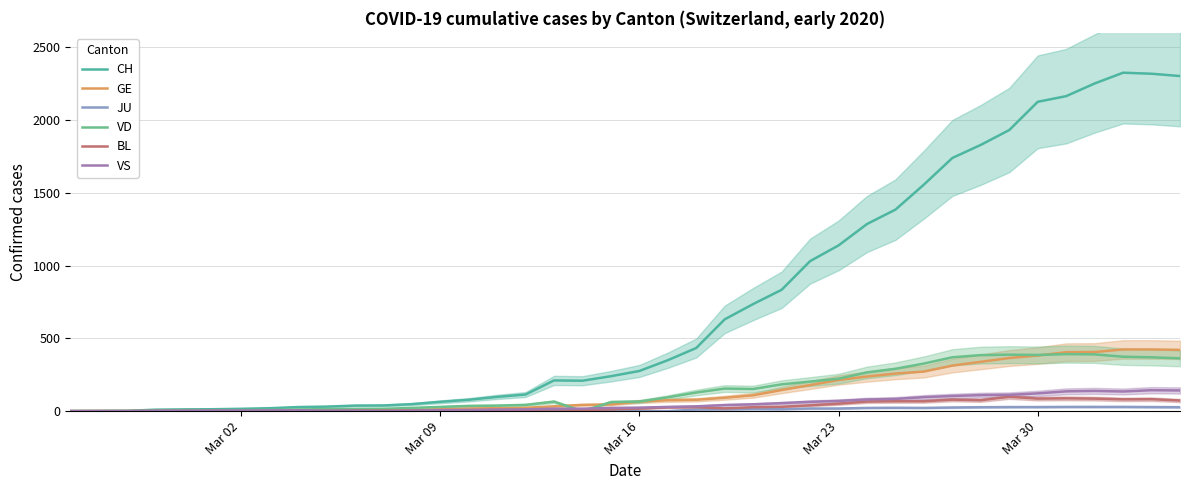

The VD series shows 6 at 5. True or false?

False